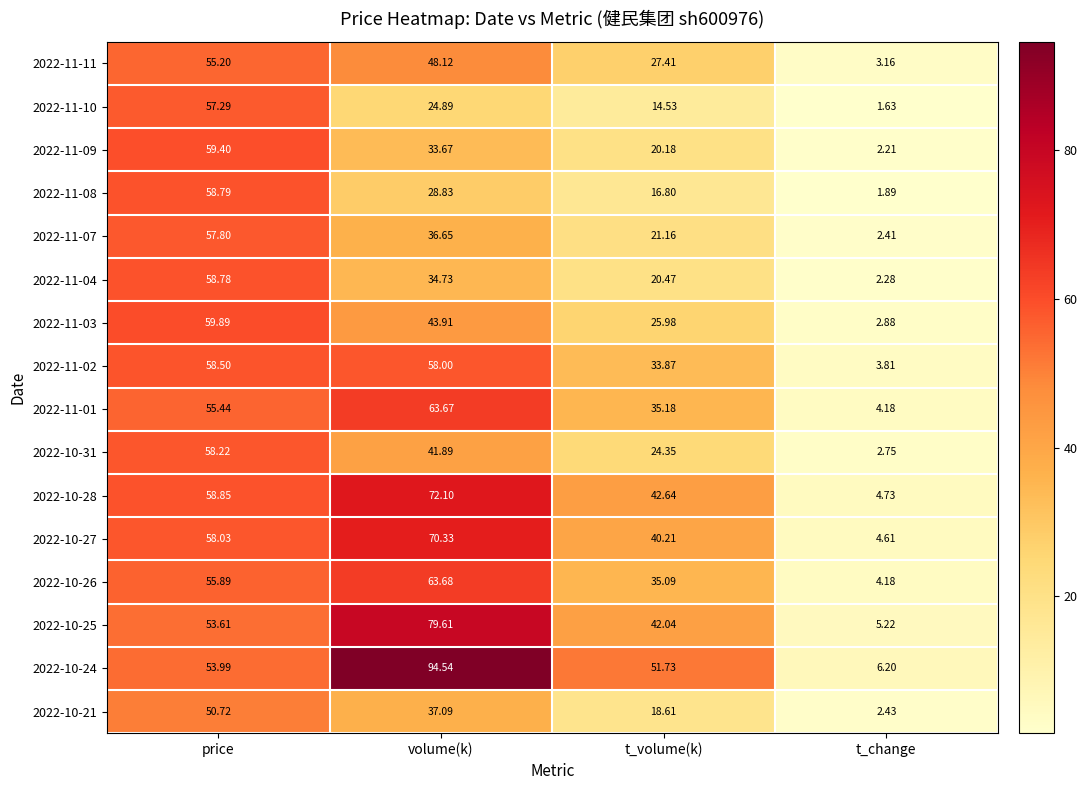

What is the total value across all series at volume(k)?

831.7